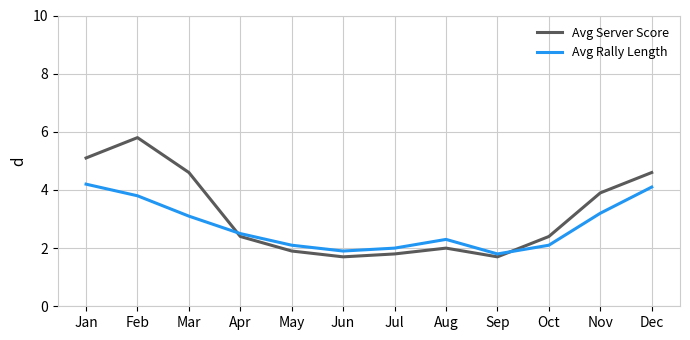

The Avg Server Score series shows 2.9 at Jul. True or false?

False